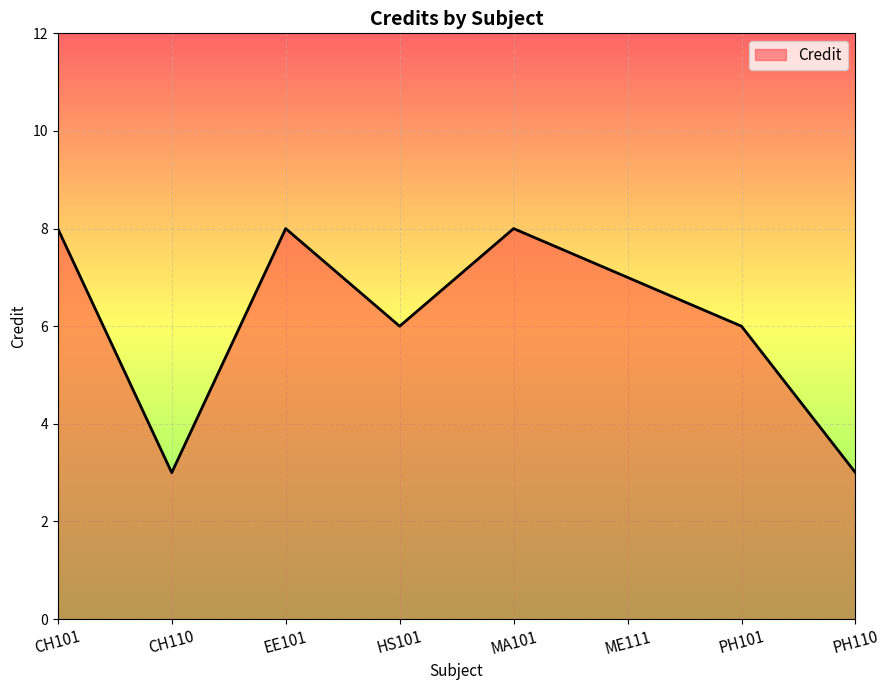

What is the smallest value displayed?

3